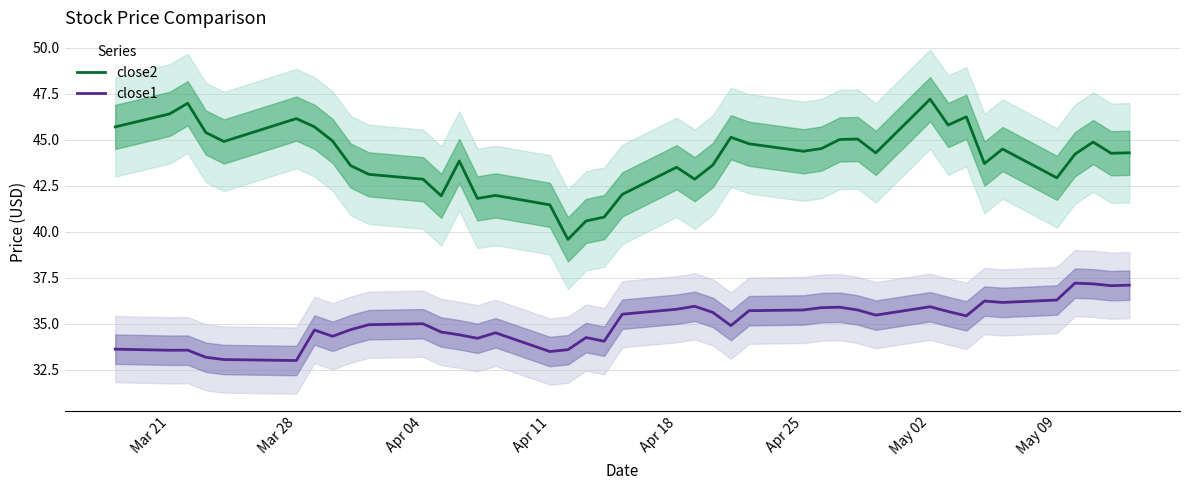

Rank the series by their maximum value, from lowest to highest.

close1, close2